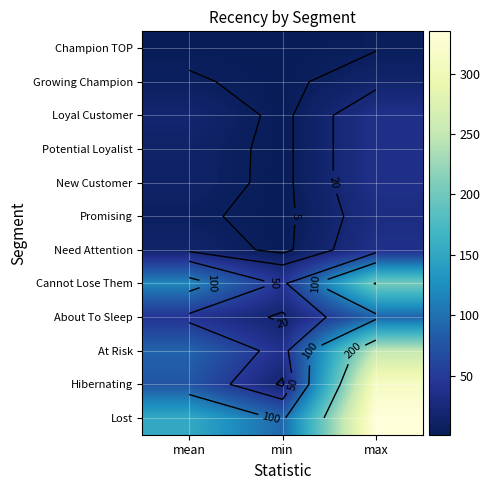

The At Risk series shows 23.8 at mean. True or false?

False